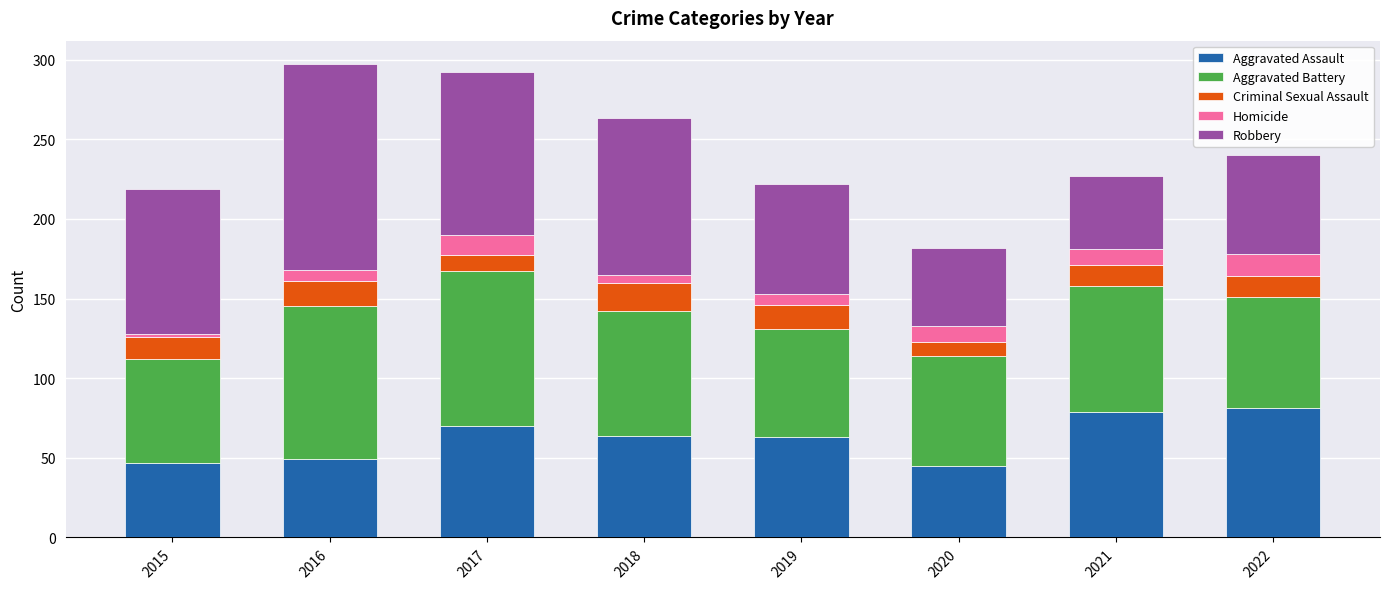

The Aggravated Assault series shows 81 at 2022. True or false?

True